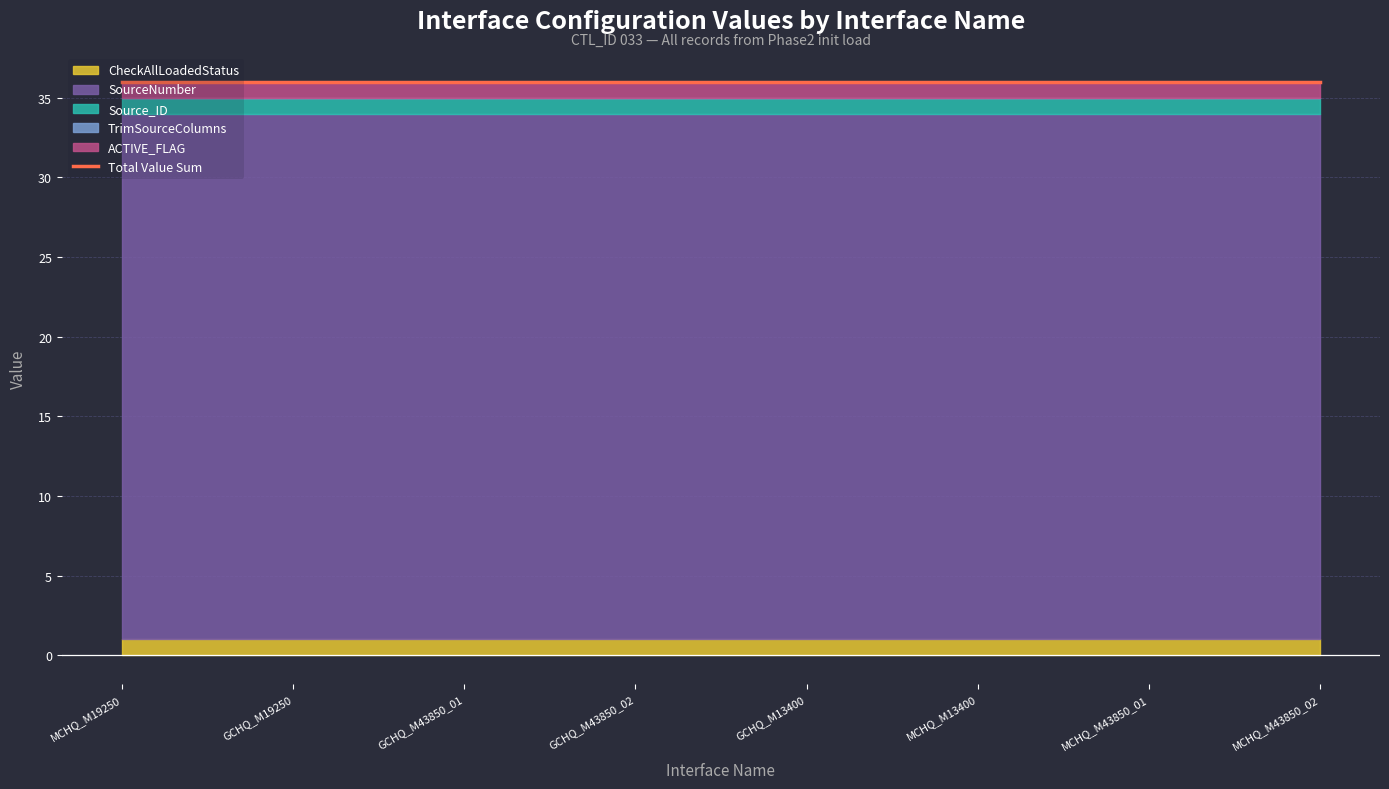

What is the total value across all series at INT_T_MCHQ_CHEQUE10_M13400?

36